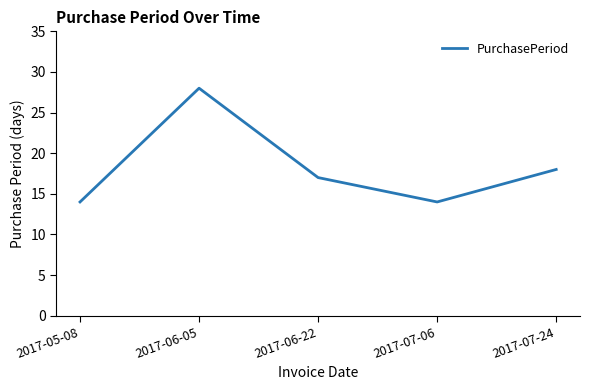

How many interior local valleys (lower than both neighbors) does the data have?

1